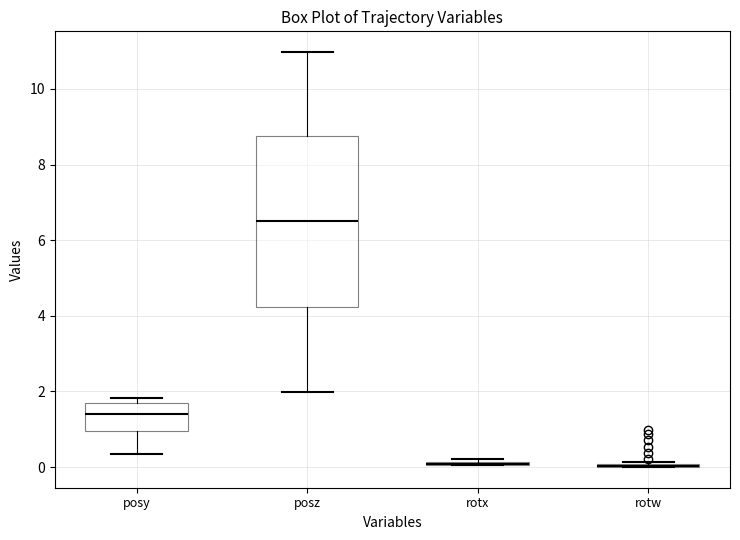

Reading left to right, transcribe this box plot: for each box, give where its median line is, the range the box spans, and where its two whiskers end, as read against the y-axis. The values are not printed on the chart, so give them approximately, as read against the axis.

posy: median 1.4, box 1.0 to 1.6, whiskers 0.4 to 1.8
posz: median 6.4, box 4.2 to 8.8, whiskers 2.0 to 11.0
rotx: box collapsed to a line at 0.0, whiskers 0.0 to 0.2
rotw: box collapsed to a line at 0.0, whiskers 0.0 to 0.2